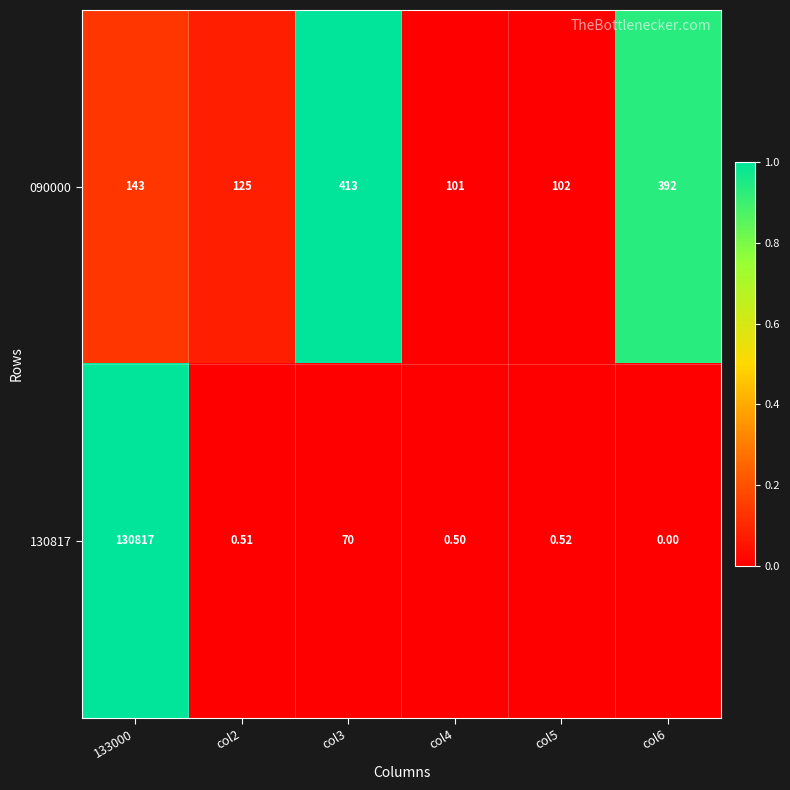

Is the value of 090000 at col6 greater than the value of 130817 at col5?

Yes